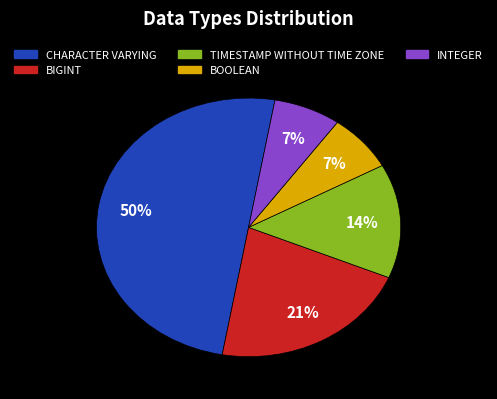

Count the number of slices in the pie.

5